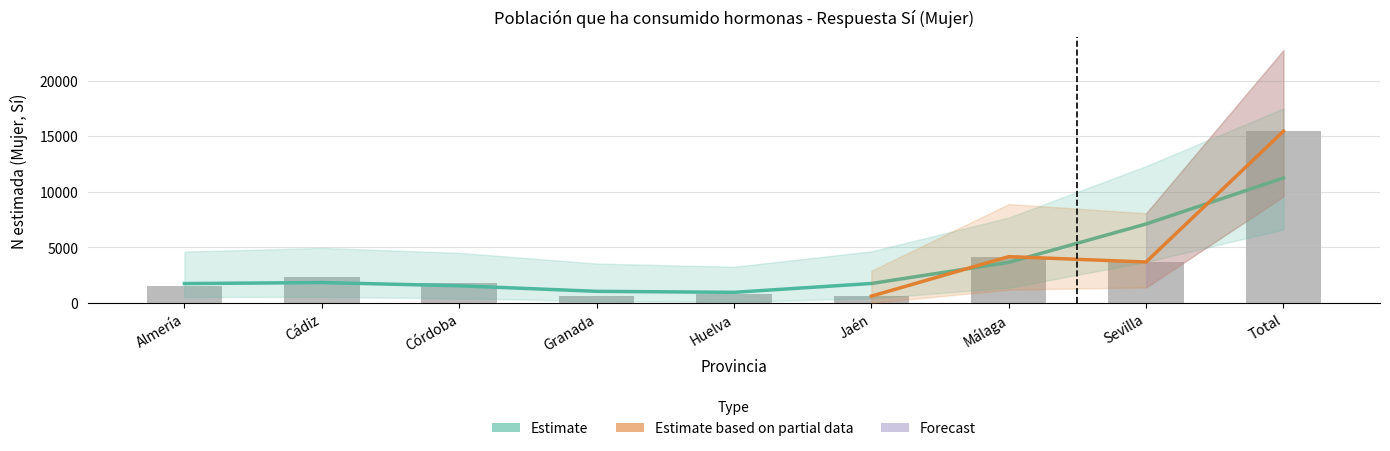

What is the sum of all Sí (n muestra Mujer) values?

54